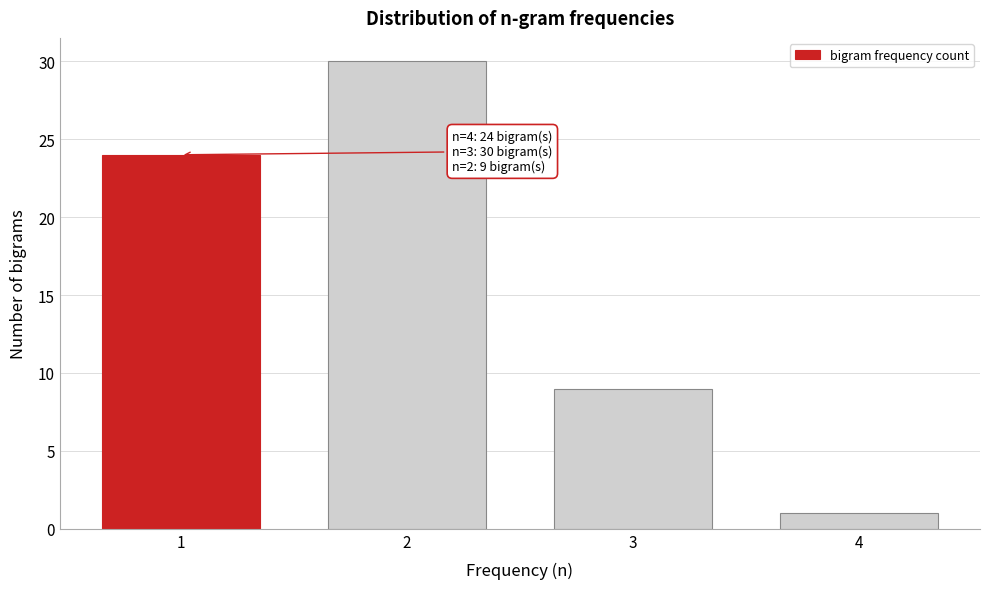

Reading left to right, what are all the values shown in this chart?

1=24	2=30	3=9	4=1